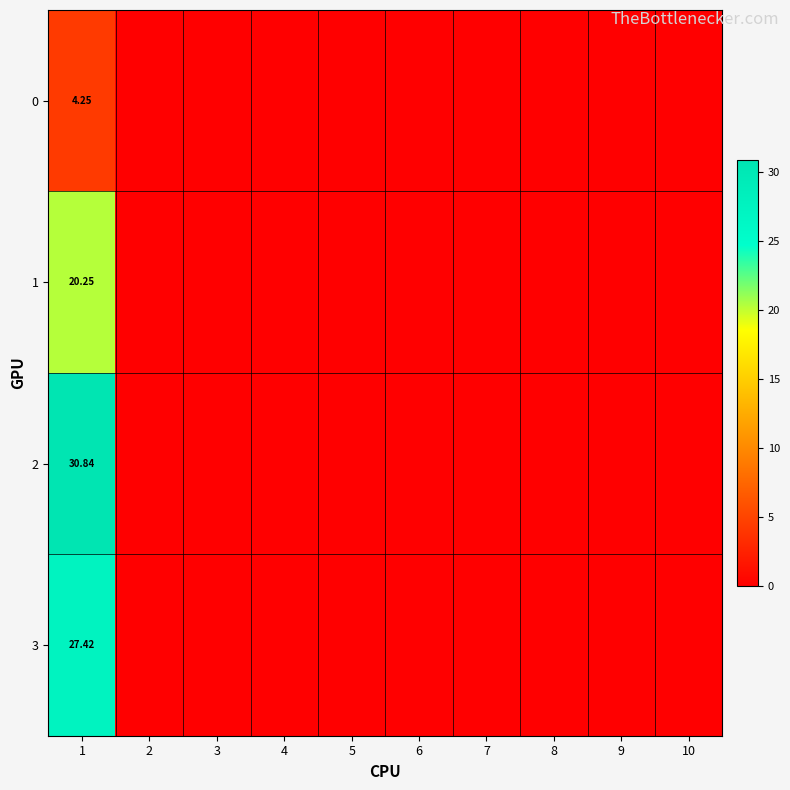

Which series has the largest range (max minus min)?

2